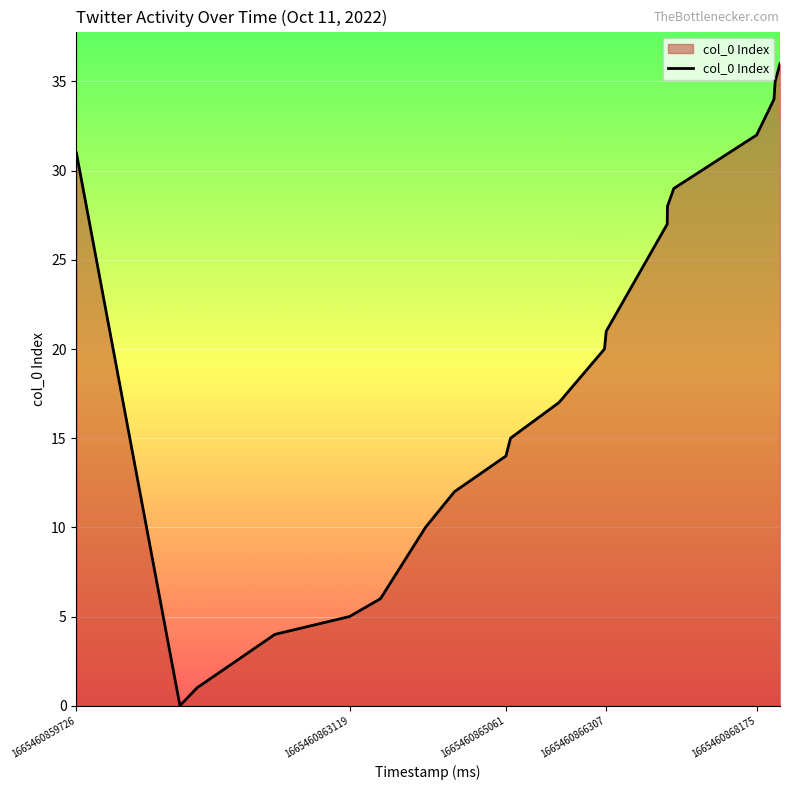

How many positive values are there?

19